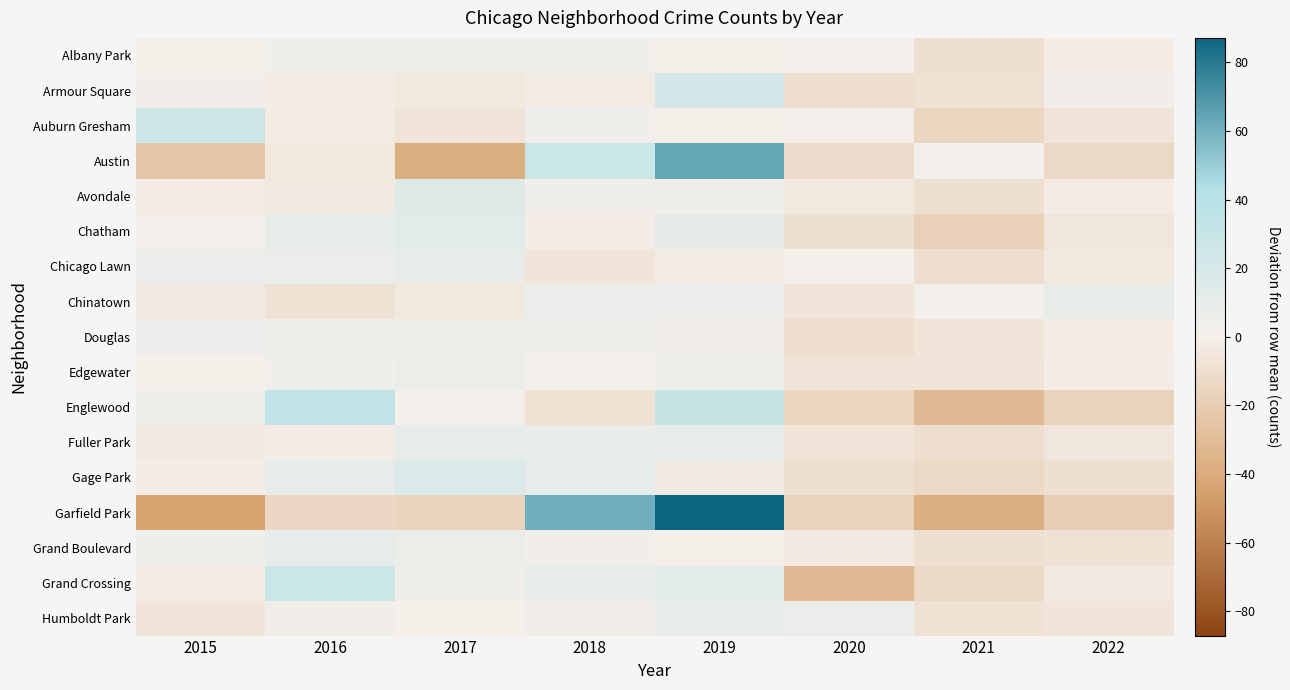

Reading right to left, transcribe all the data shown in this chart.

Albany Park: 2022=-2.2	2021=-9.2	2020=1.8	2019=-0.2	2018=2.8	2017=2.8	2016=4.8	2015=-0.2
Armour Square: 2022=2.4	2021=-8.6	2020=-9.6	2019=22.4	2018=-1.6	2017=-4.6	2016=-2.6	2015=2.4
Auburn Gresham: 2022=-6.6	2021=-14.6	2020=0.4	2019=-0.6	2018=3.4	2017=-6.6	2016=-1.6	2015=26.4
Austin: 2022=-13.1	2021=0.9	2020=-11.1	2019=63.9	2018=26.9	2017=-38.1	2016=-4.1	2015=-25.1
Avondale: 2022=-2.5	2021=-9.5	2020=-4.5	2019=3.5	2018=3.5	2017=15.5	2016=-3.5	2015=-2.5
Chatham: 2022=-5.1	2021=-18.1	2020=-9.1	2019=10.9	2018=-1.1	2017=12.9	2016=7.9	2015=1.9
Chicago Lawn: 2022=-4.6	2021=-9.6	2020=0.4	2019=-1.6	2018=-5.6	2017=8.4	2016=6.4	2015=6.4
Chinatown: 2022=8.2	2021=1.2	2020=-5.8	2019=6.2	2018=5.2	2017=-4.8	2016=-7.8	2015=-2.8
Douglas: 2022=-2.6	2021=-5.6	2020=-10.6	2019=2.4	2018=3.4	2017=4.4	2016=3.4	2015=5.4
Edgewater: 2022=-1.2	2021=-6.2	2020=-6.2	2019=4.8	2018=0.8	2017=5.8	2016=2.8	2015=-0.2
Englewood: 2022=-16.8	2021=-30.8	2020=-14.8	2019=31.2	2018=-8.8	2017=0.2	2016=35.2	2015=4.2
Fuller Park: 2022=-4.9	2021=-9.9	2020=-5.9	2019=9.1	2018=7.1	2017=9.1	2016=-0.9	2015=-3.9
Gage Park: 2022=-9.1	2021=-13.1	2020=-9.1	2019=-3.1	2018=9.9	2017=16.9	2016=8.9	2015=-1.1
Garfield Park: 2022=-19.9	2021=-37.9	2020=-16.9	2019=87.1	2018=61.1	2017=-15.9	2016=-13.9	2015=-43.9
Grand Boulevard: 2022=-8.5	2021=-9.5	2020=-3.5	2019=-0.5	2018=2.5	2017=5.5	2016=9.5	2015=4.5
Grand Crossing: 2022=-3.1	2021=-13.1	2020=-32.1	2019=11.9	2018=8.9	2017=2.9	2016=26.9	2015=-2.1
Humboldt Park: 2022=-5.6	2021=-7.6	2020=6.4	2019=8.4	2018=2.4	2017=-0.6	2016=2.4	2015=-5.6